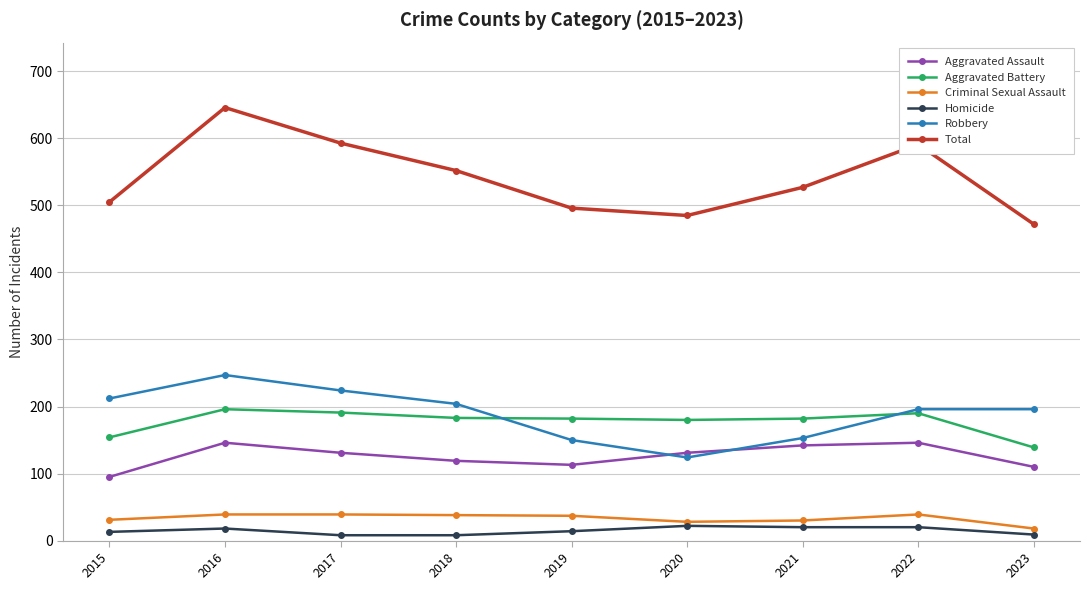

At which category is the sum across all series the highest?

2016